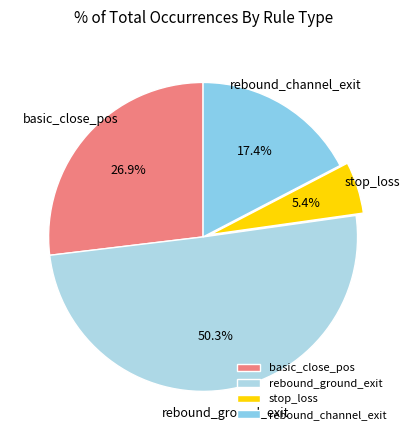

To the nearest percent, what is the difference between the largest and smallest slice percentages?

45%